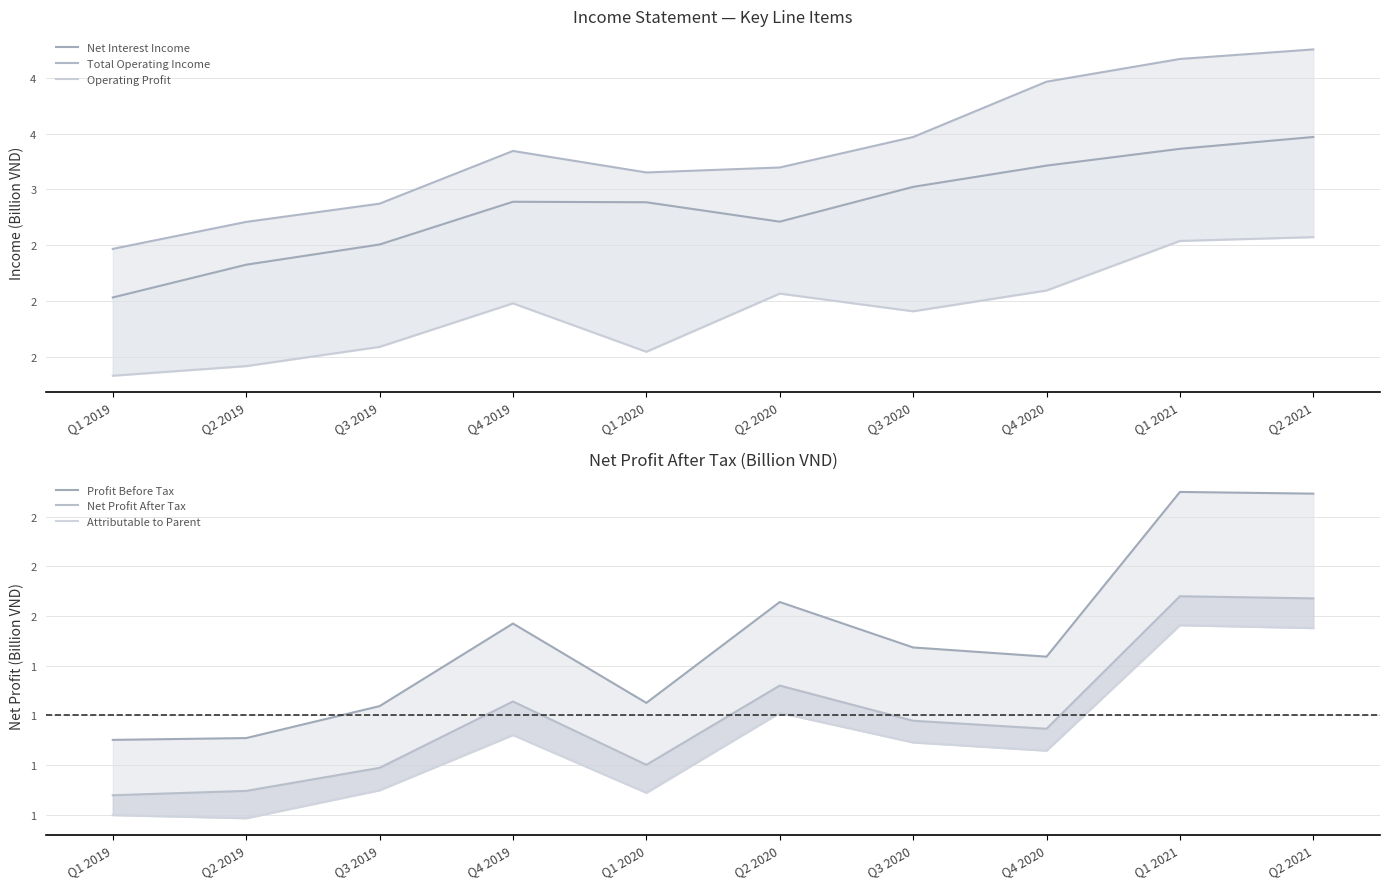

True or false: Total Operating Income has more than 1 interior local peaks.

False